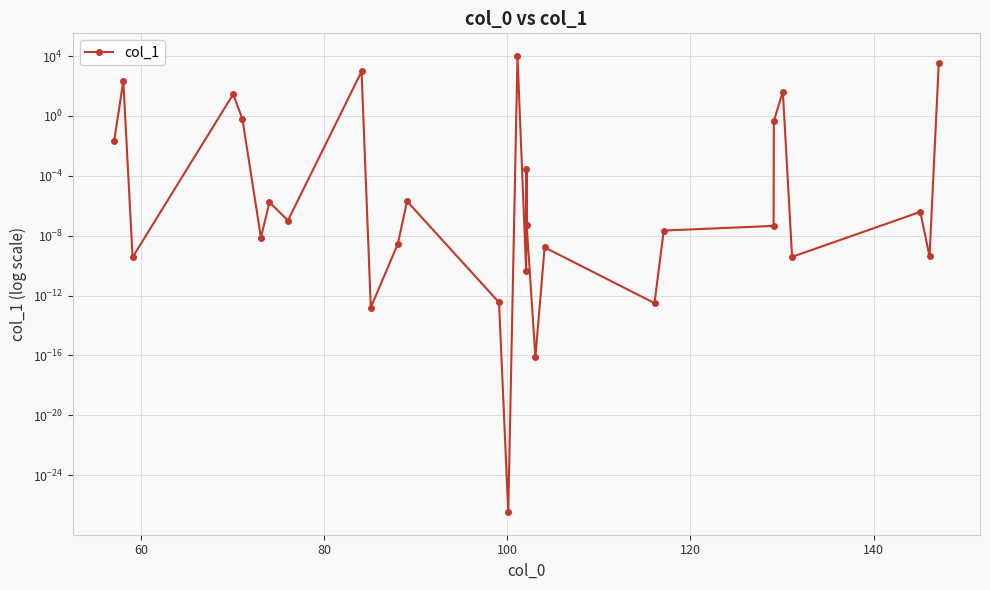

Reading left to right, what are all the values shown in this chart?

0.0	216.6	0.0	28.9	0.6	0.0	0.0	0.0	941.2	0.0	0.0	0.0	0.0	0.0	10000.0	0.0	0.0	0.0	0.0	0.0	0.0	0.0	0.0	0.5	42.6	0.0	0.0	0.0	3502.5